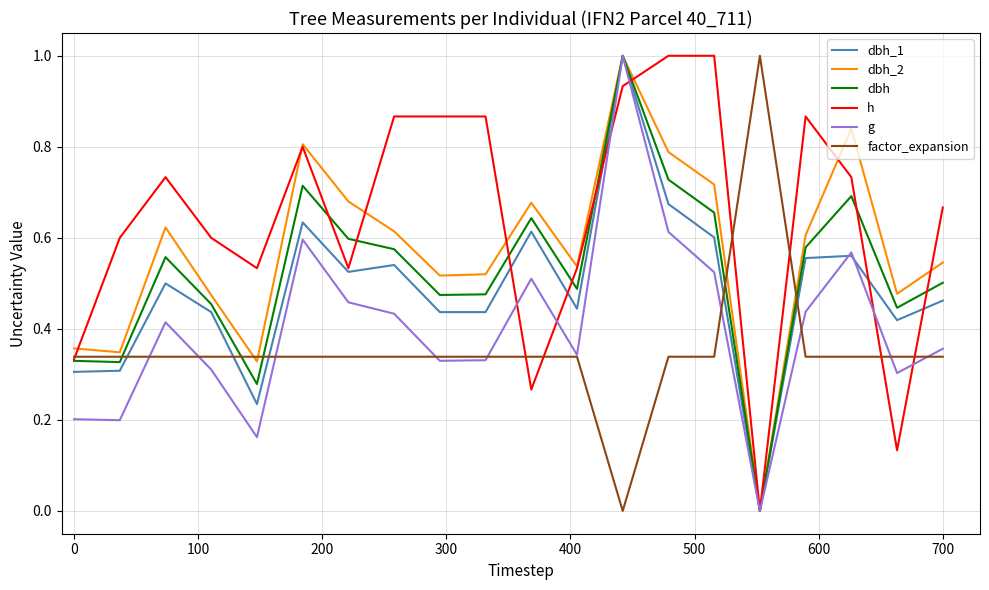

Which series has the largest total across all categories?

h